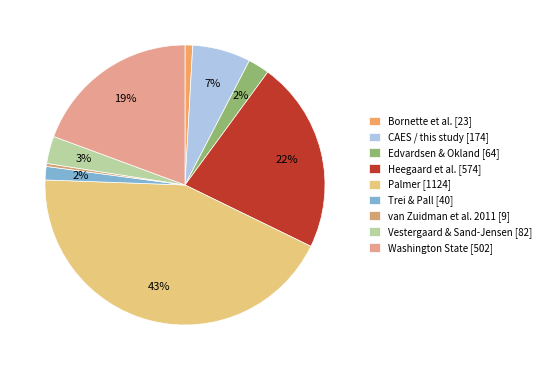

Between CAES / this study and Palmer, which is larger?

Palmer